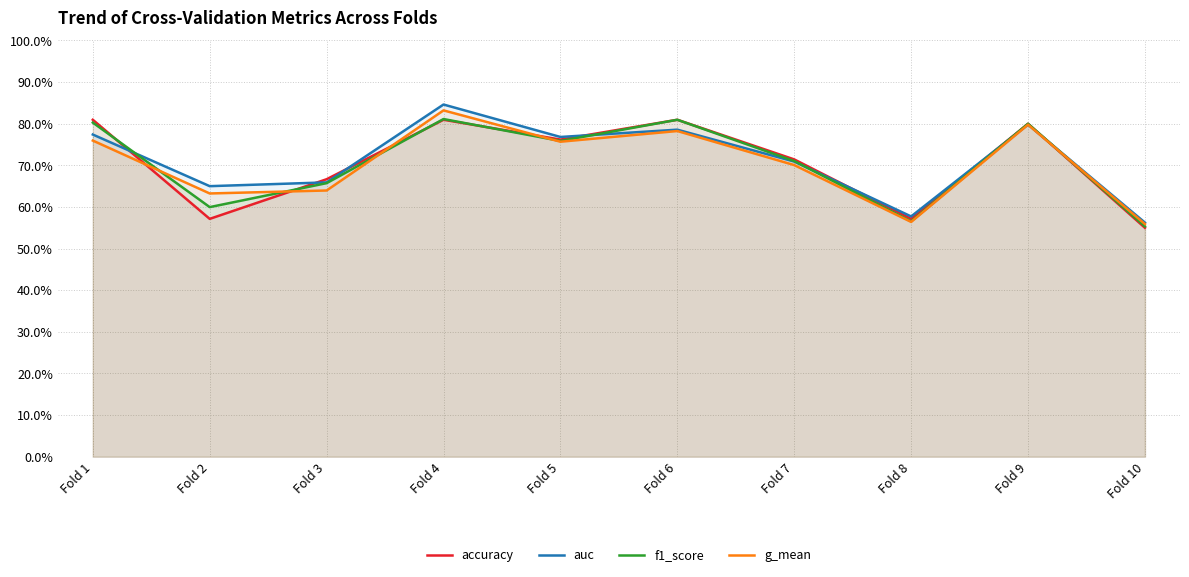

Which series has the widest spread of values?

auc